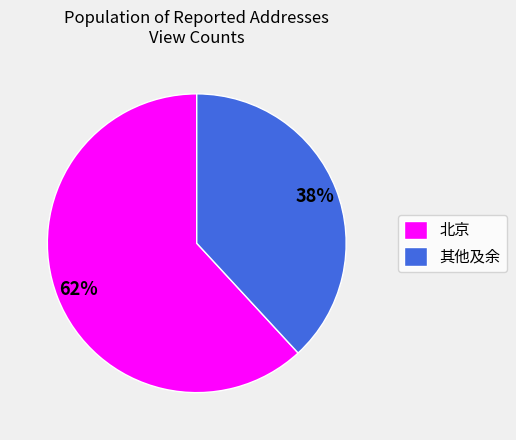

Which slice is the largest?

北京